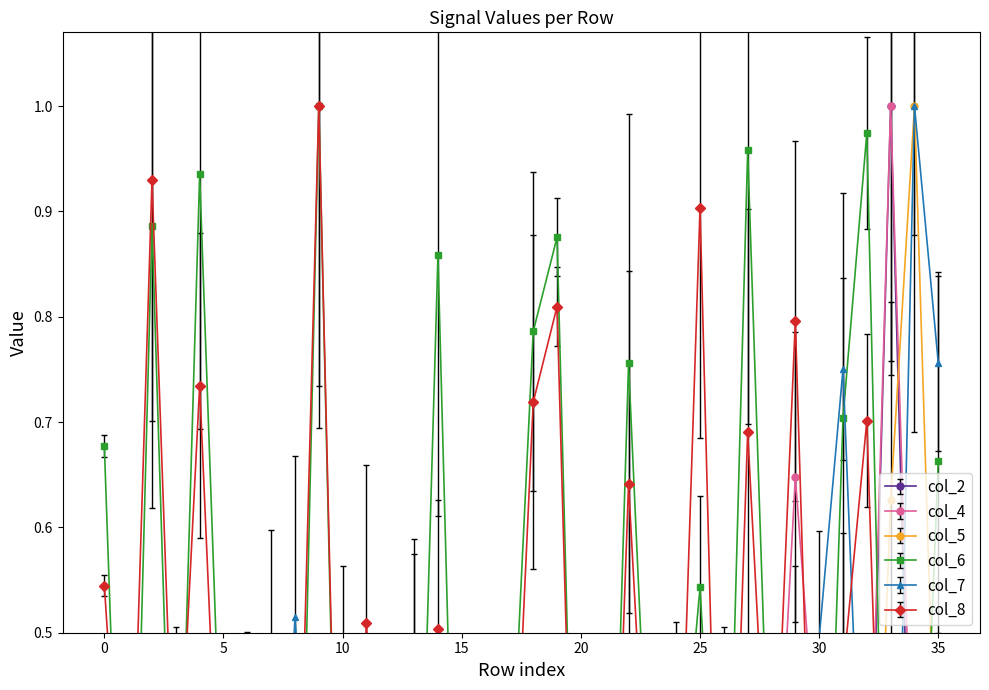

How many lines are shown in the chart?

6